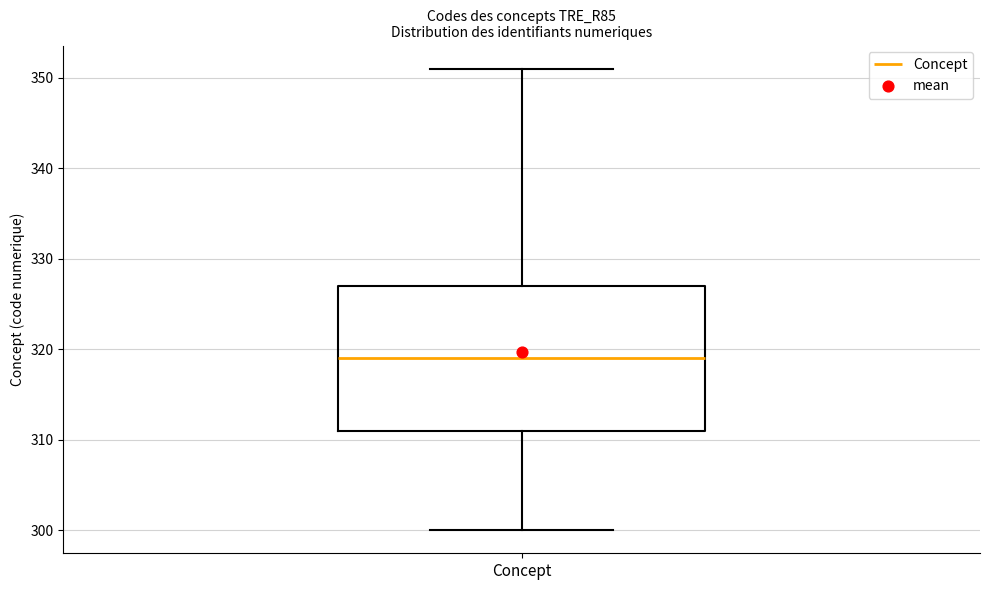

Read this box plot against the y-axis: the position of the median line, the range covered by the box, and the ends of both whiskers. The values are not printed on the chart, so give them approximately, as read against the axis.

median 319, box 311 to 327, whiskers 300 to 351